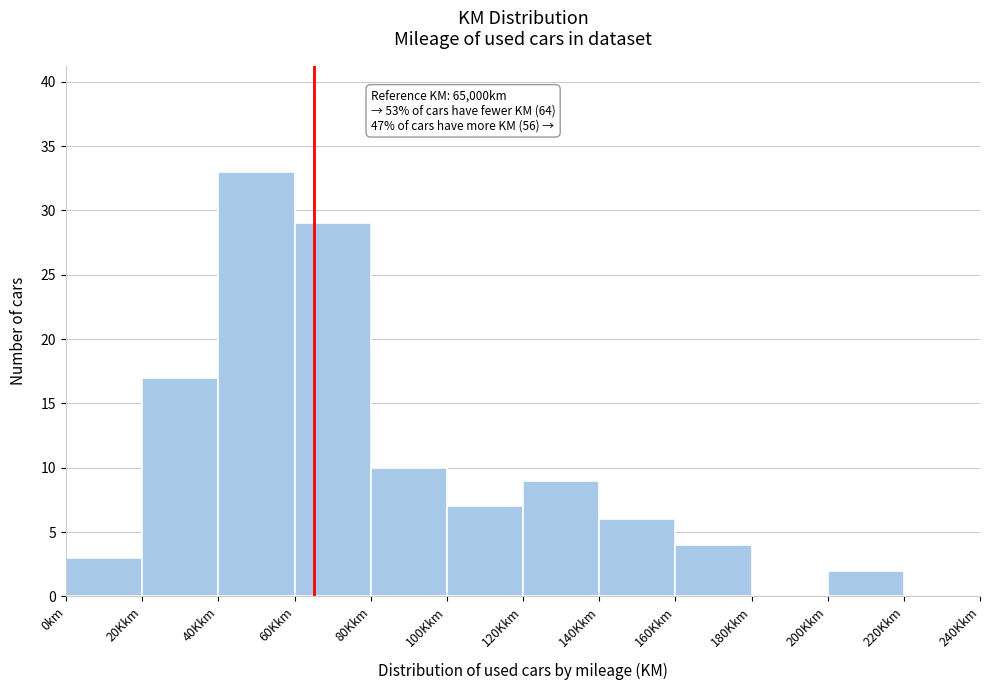

Reading right to left, what are all the values shown in this chart?

220Kkm=0	200Kkm=2	180Kkm=0	160Kkm=4	140Kkm=6	120Kkm=9	100Kkm=7	80Kkm=10	60Kkm=29	40Kkm=33	20Kkm=17	0km=3